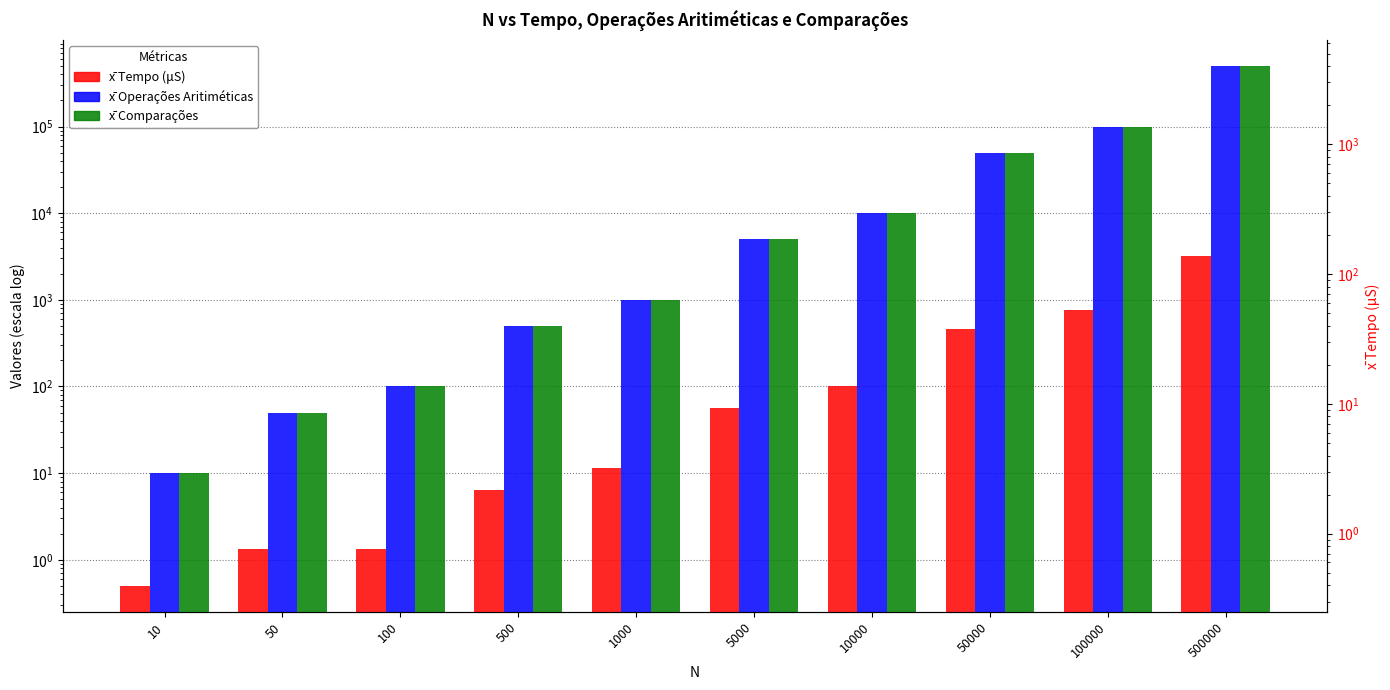

True or false: x̄ Operações Aritiméticas has a value of 75237.0 at 50000.

False